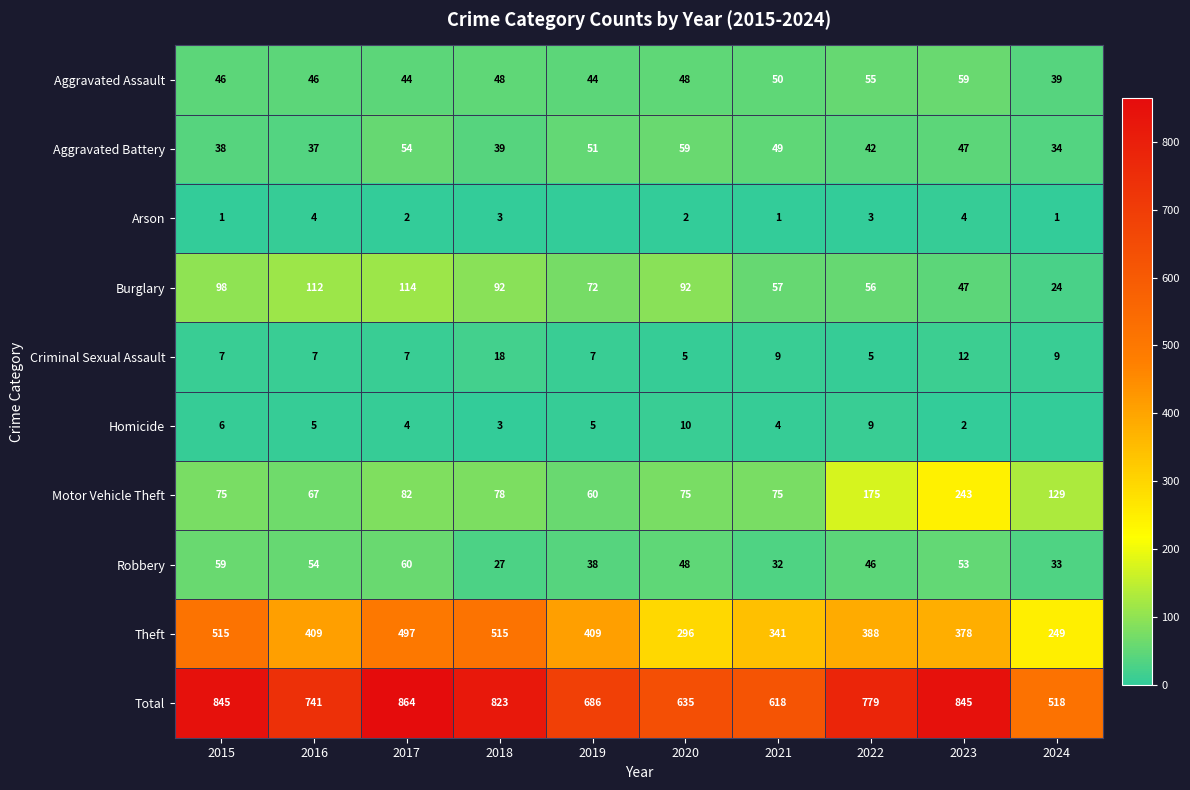

The Burglary series shows 32 at 2015. True or false?

False